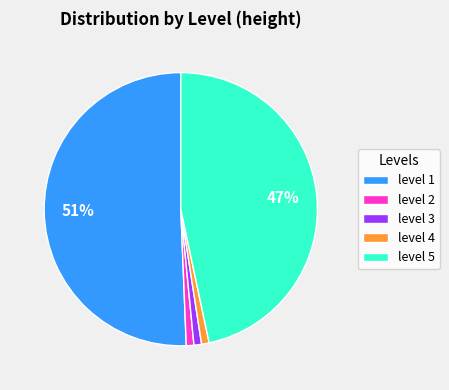

To the nearest percent, what is the combined percentage of level 2 and level 4?

2%